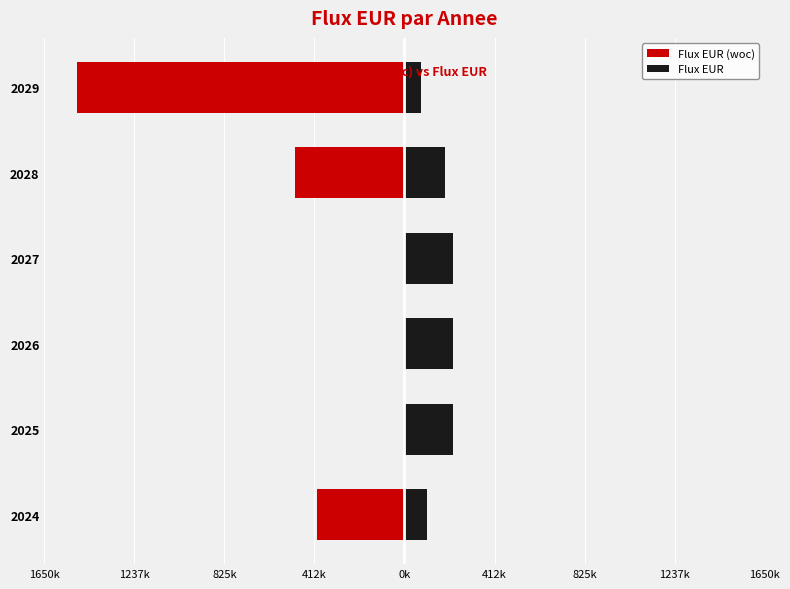

Between 2026 and 2028, which is larger?

2026